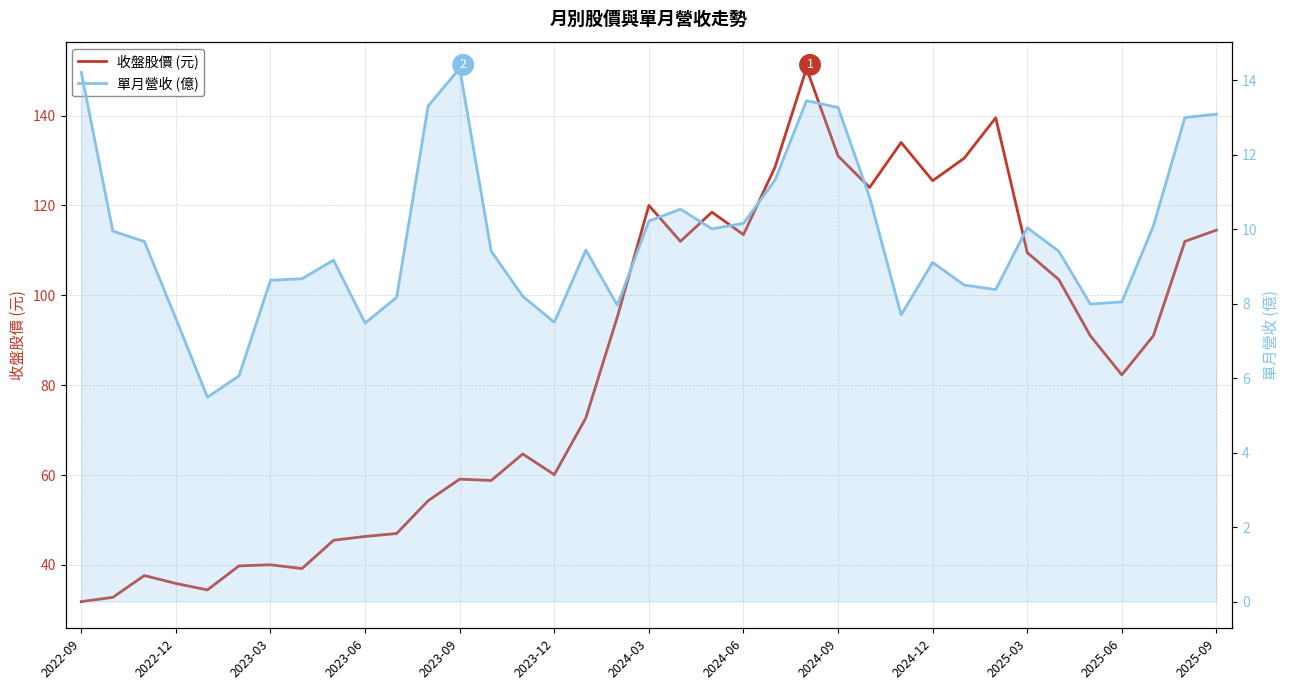

Does the chart display data point markers on the line(s)?

No